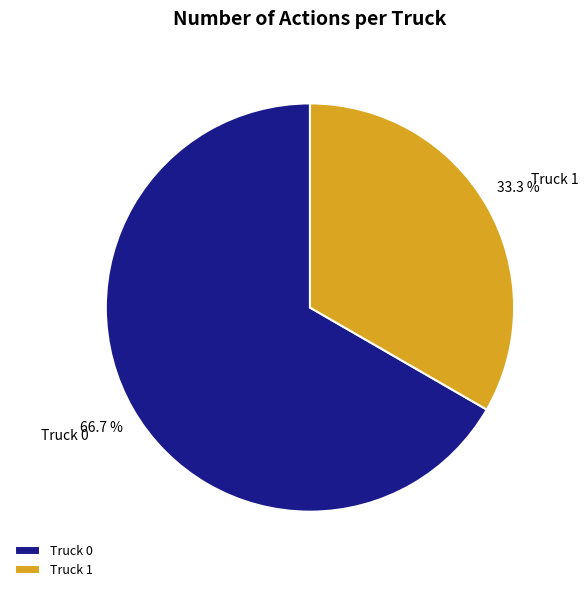

Is Truck 1 the majority of the pie?

No